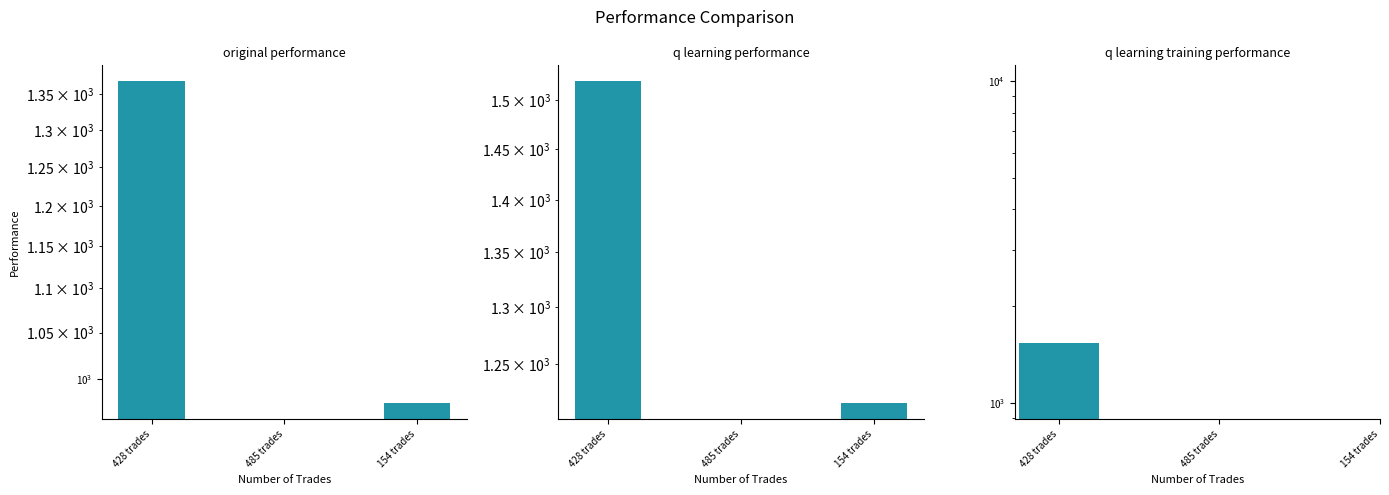

How many bars are there in total?

9